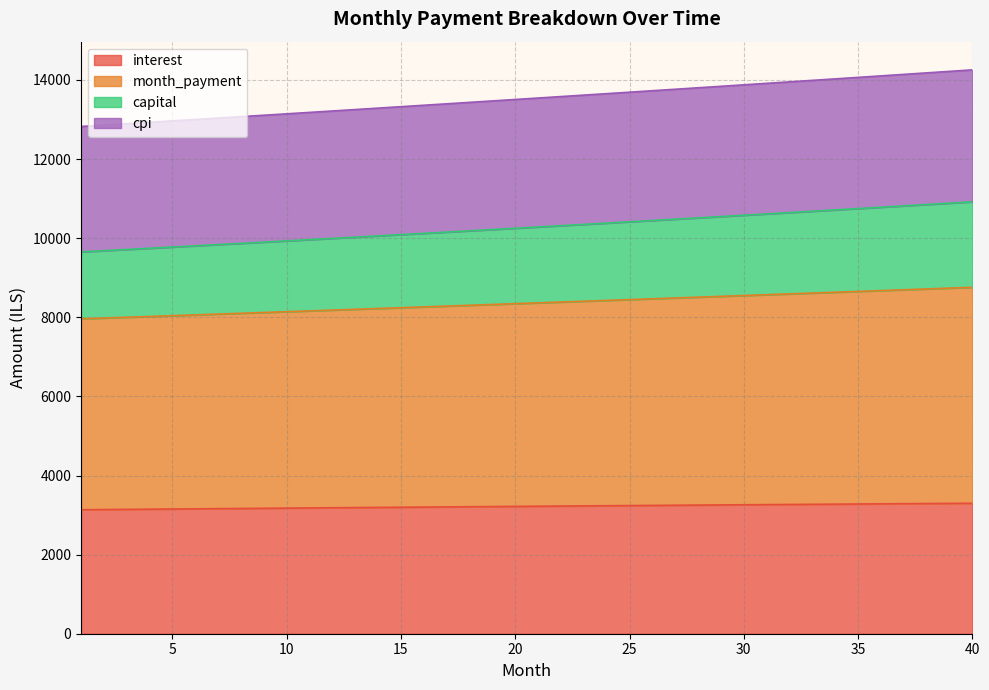

How many lines are shown in the chart?

4